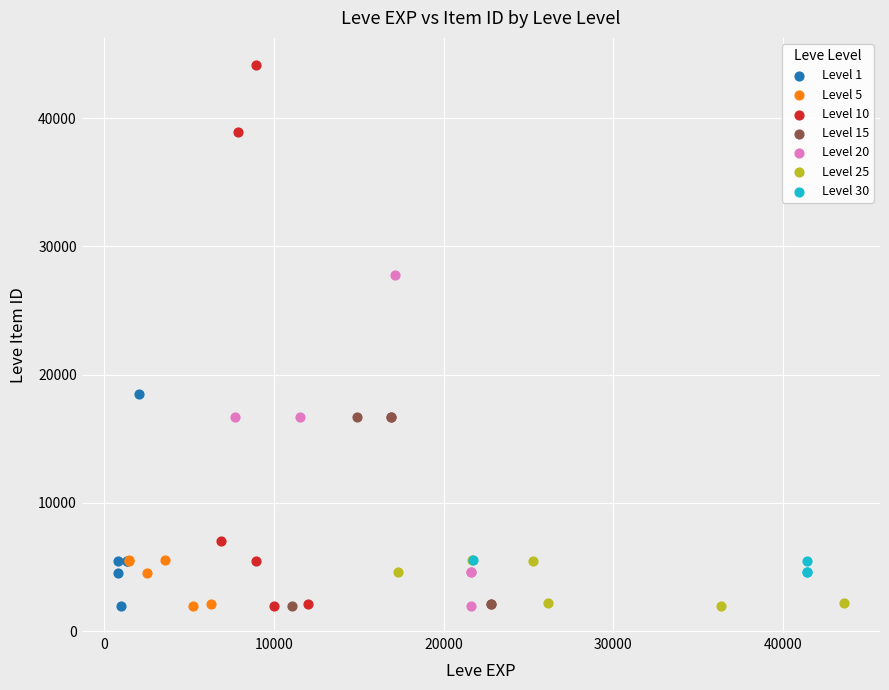

Which series has the widest spread of Y values?

Level 10